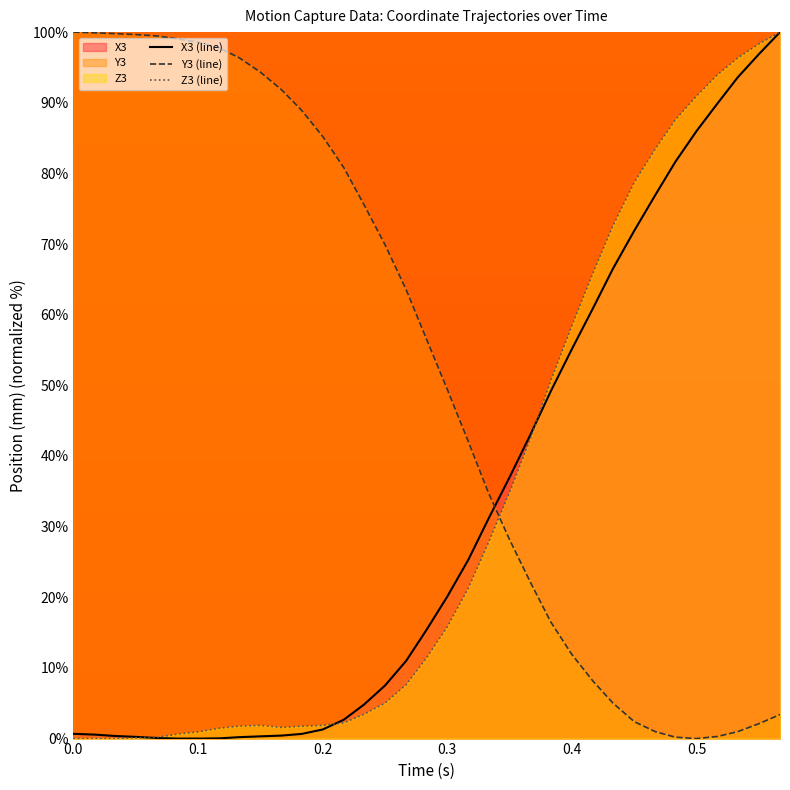

In Z3 (line), how many points are higher than both neighbors (excluding endpoints)?

2